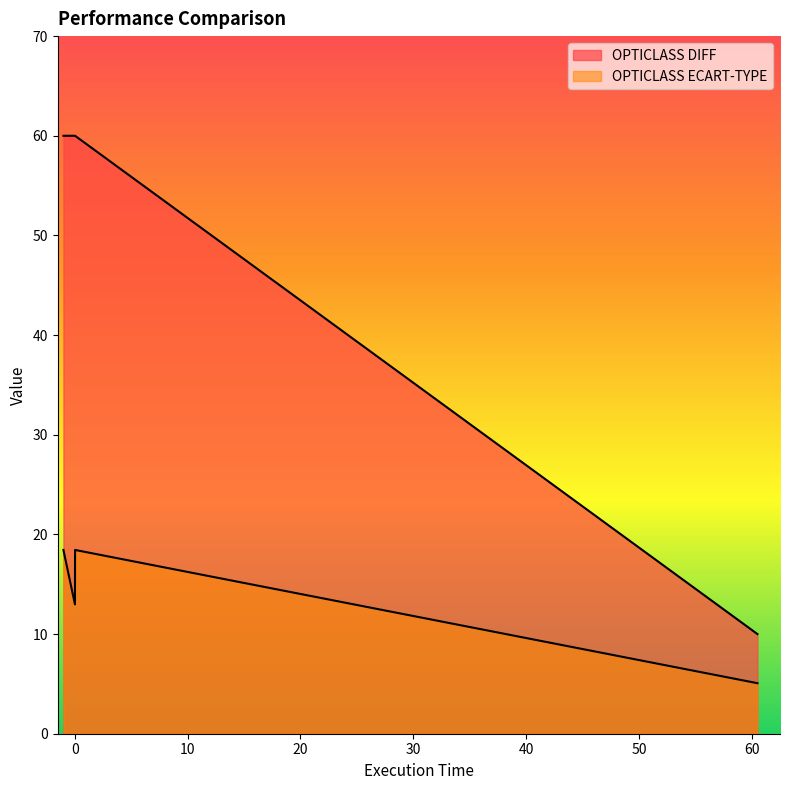

Is it true that the value at OPTICLASS ECART-TYPE is 93?

False